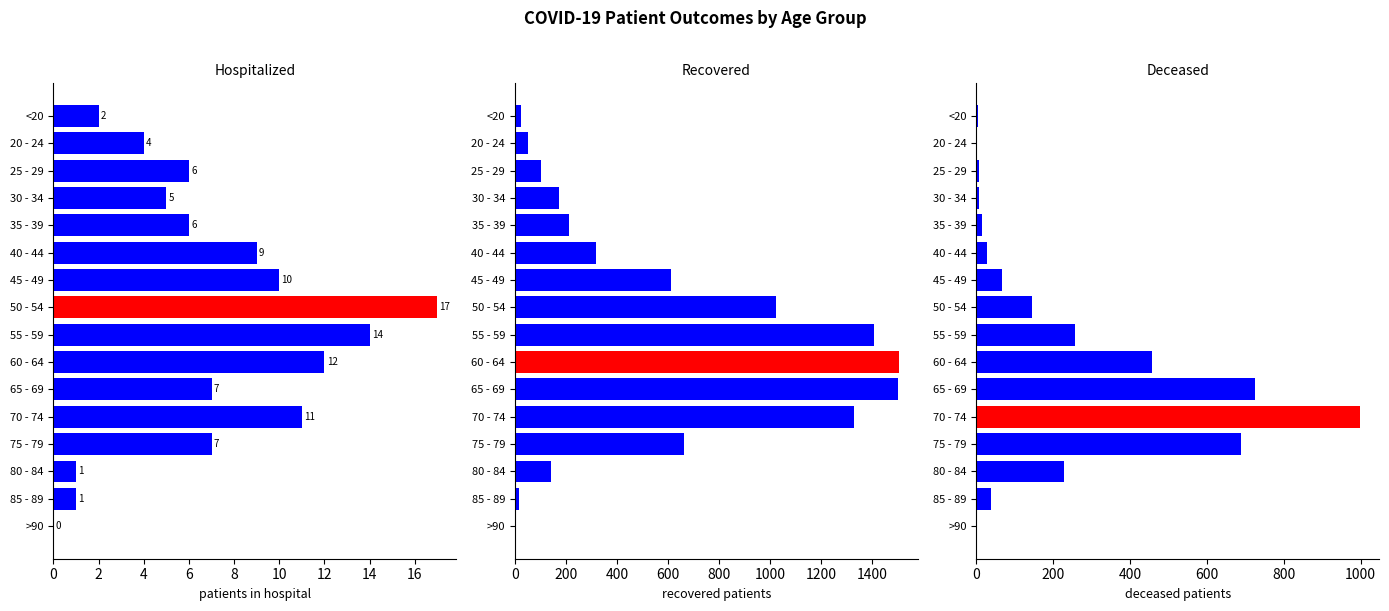

Rank the series by their average value, from lowest to highest.

patients_in_hospital, deceased_patients, recovered_patients